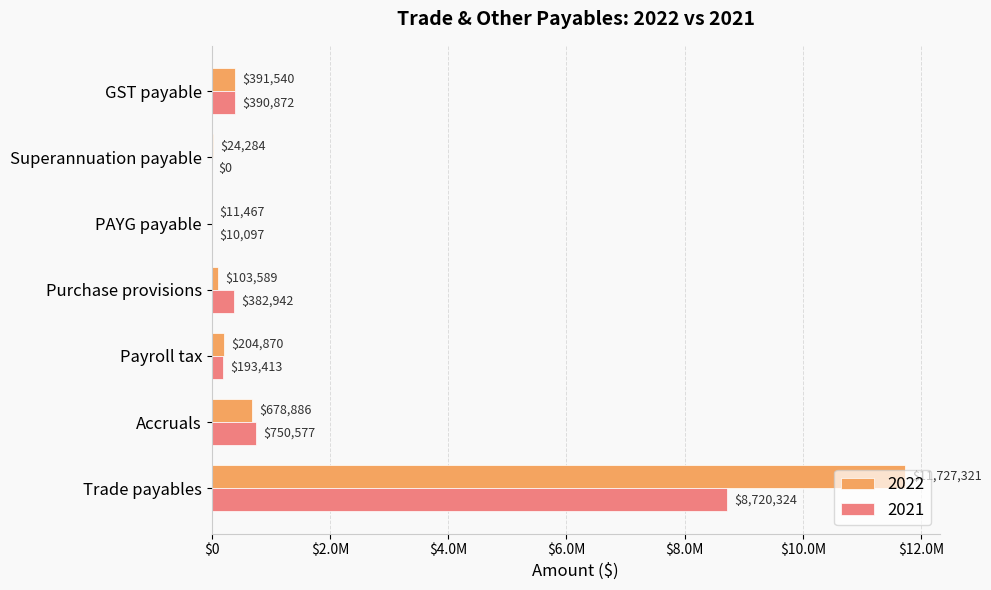

Which category has the lowest value in the 2022 series?

PAYG payable